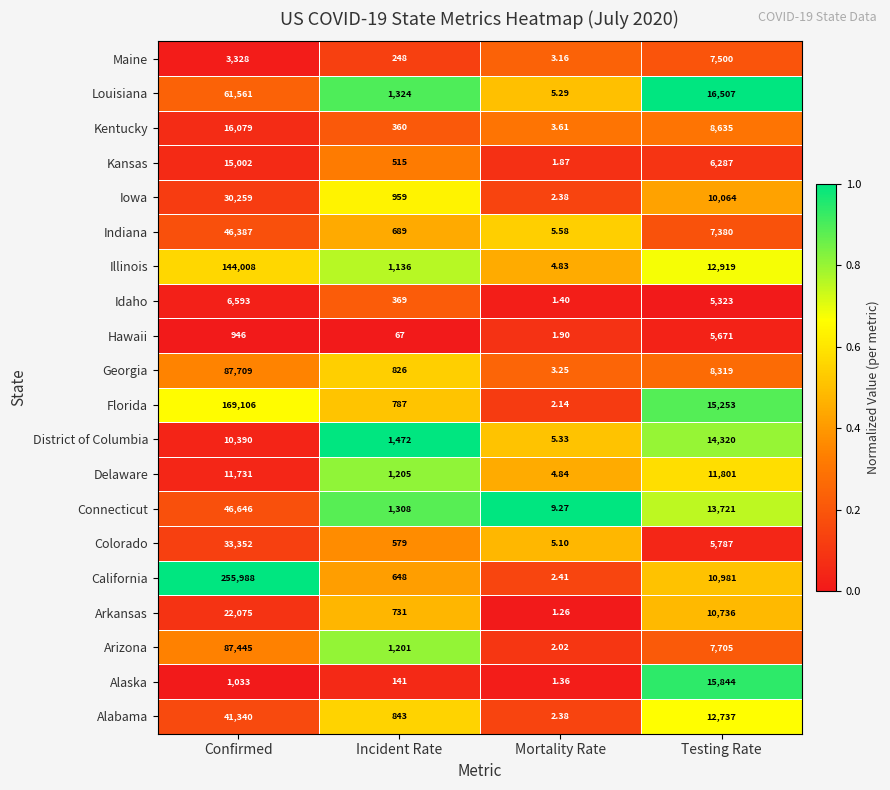

Which series changed the most between Incident Rate and Testing Rate?

Alaska